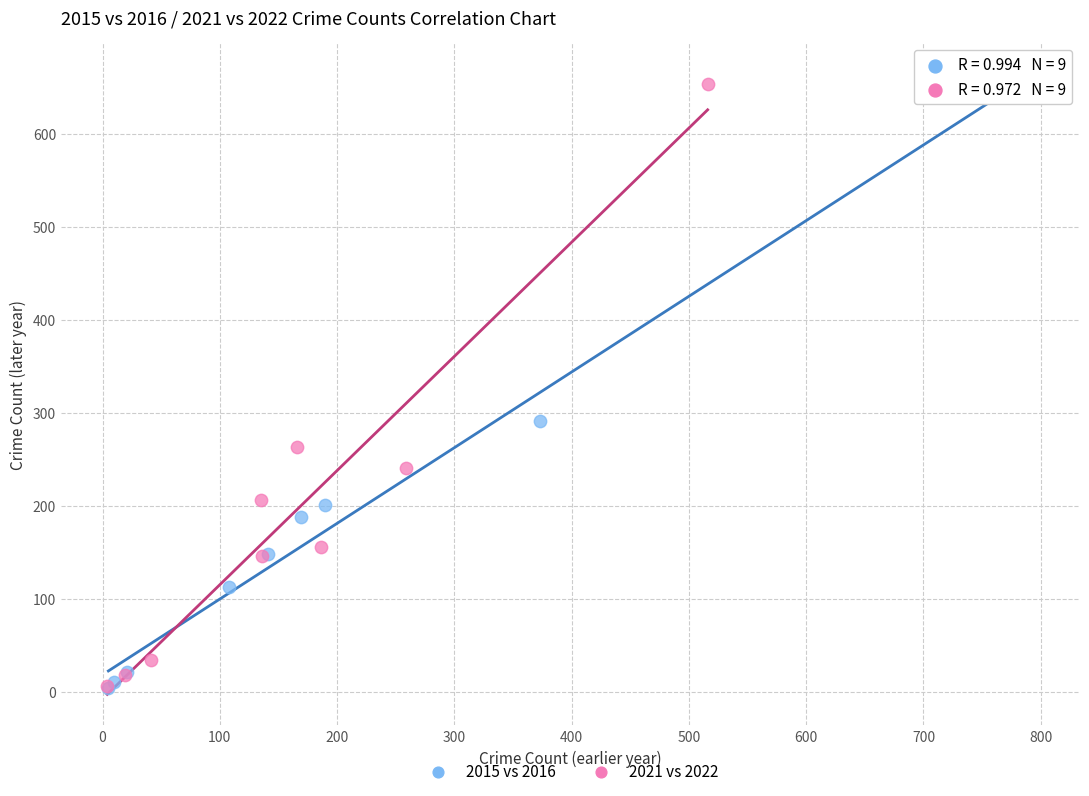

Which series reaches the maximum Y coordinate?

2015 vs 2016